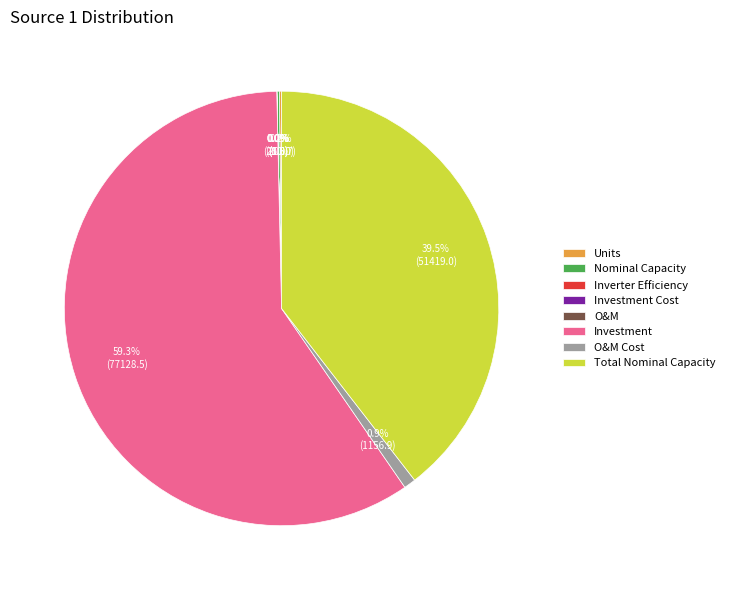

Which category has the biggest portion of the pie?

Investment